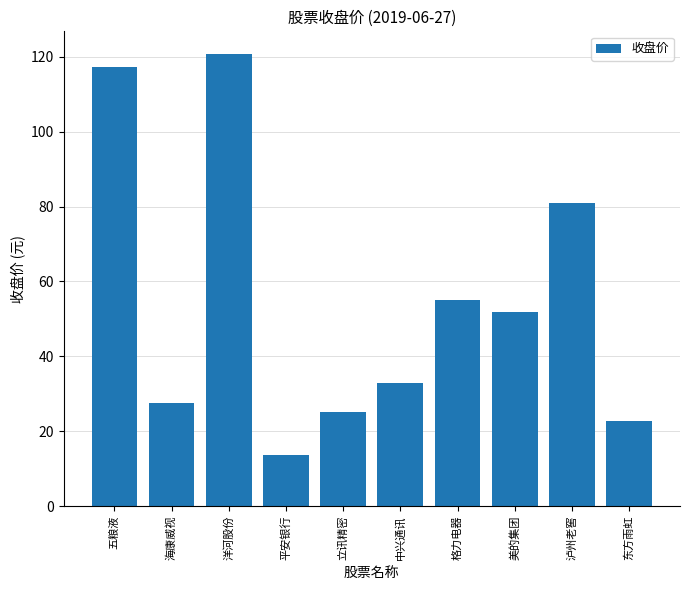

At which category does the chart reach its minimum across all series?

平安银行